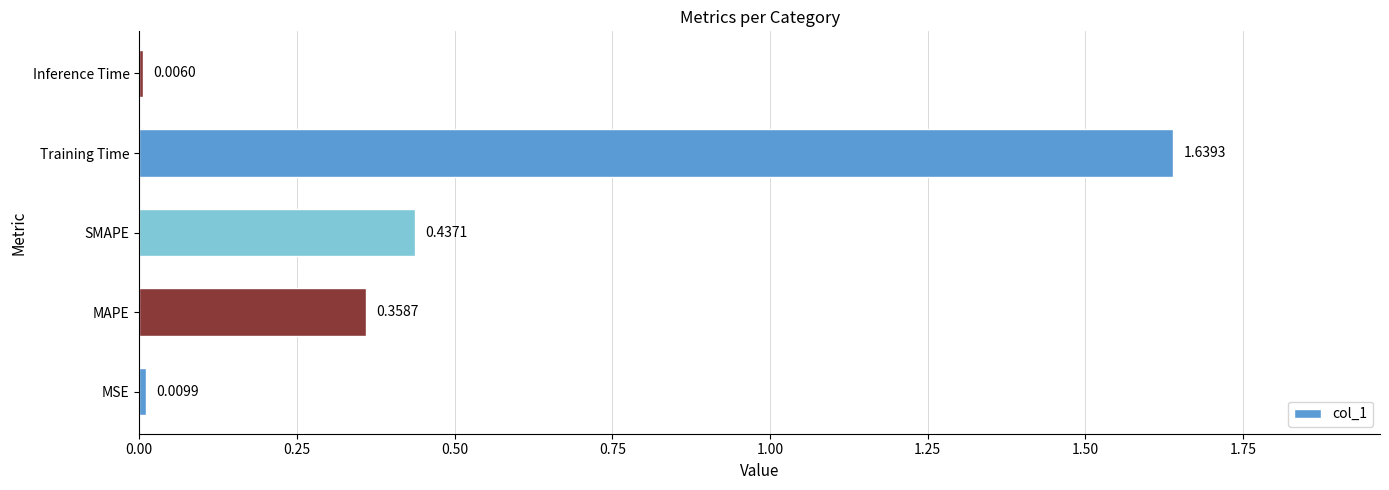

Rank the categories by value from lowest to highest.

Inference Time, MSE, MAPE, SMAPE, Training Time